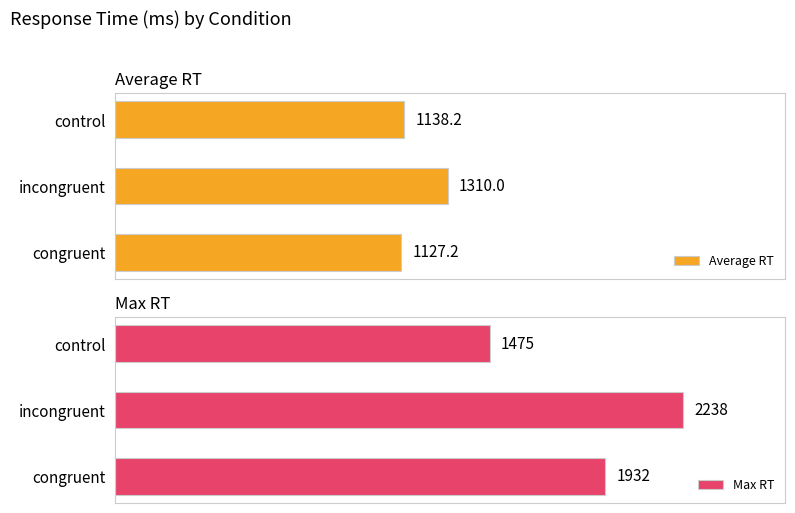

Which category has the lowest value in the Average RT series?

congruent